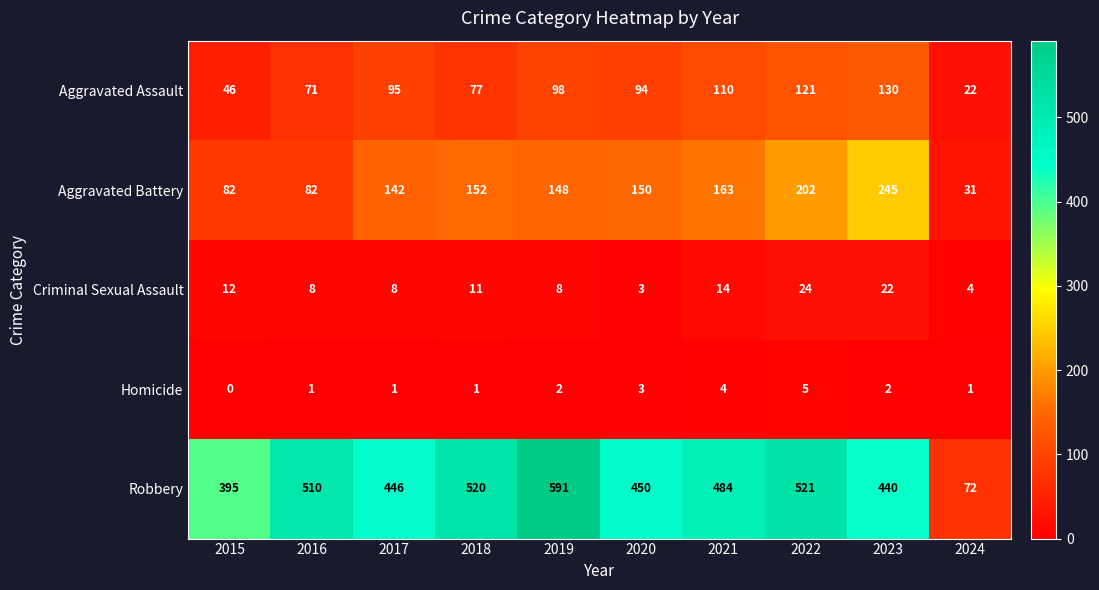

At which category does the chart reach its peak across all series?

2019